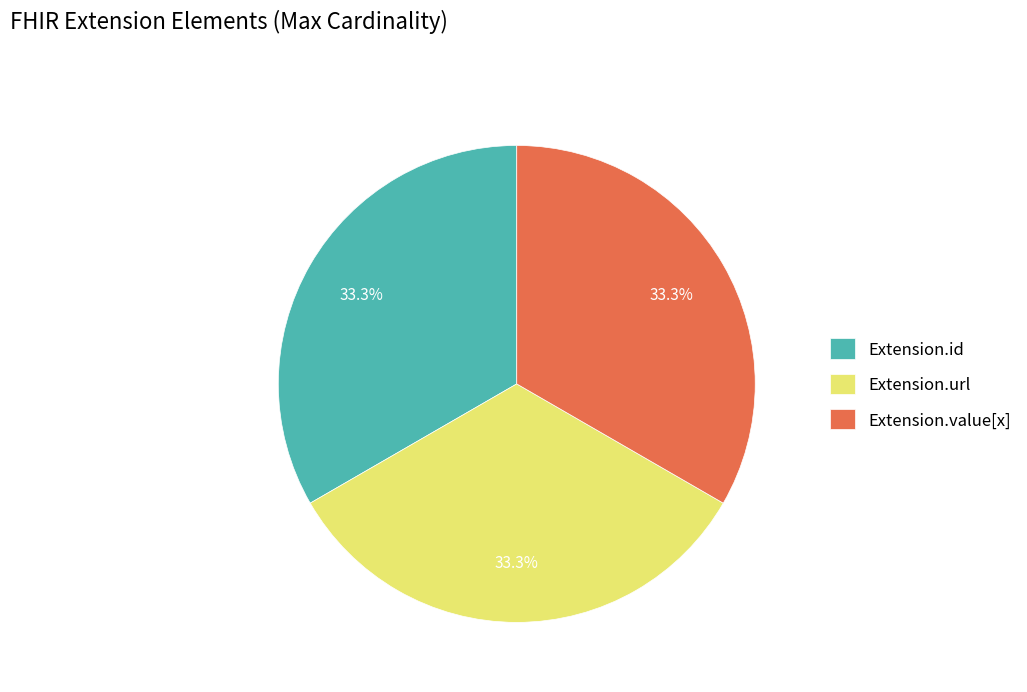

What percentage do Extension.url and Extension.id together represent?

66.7%